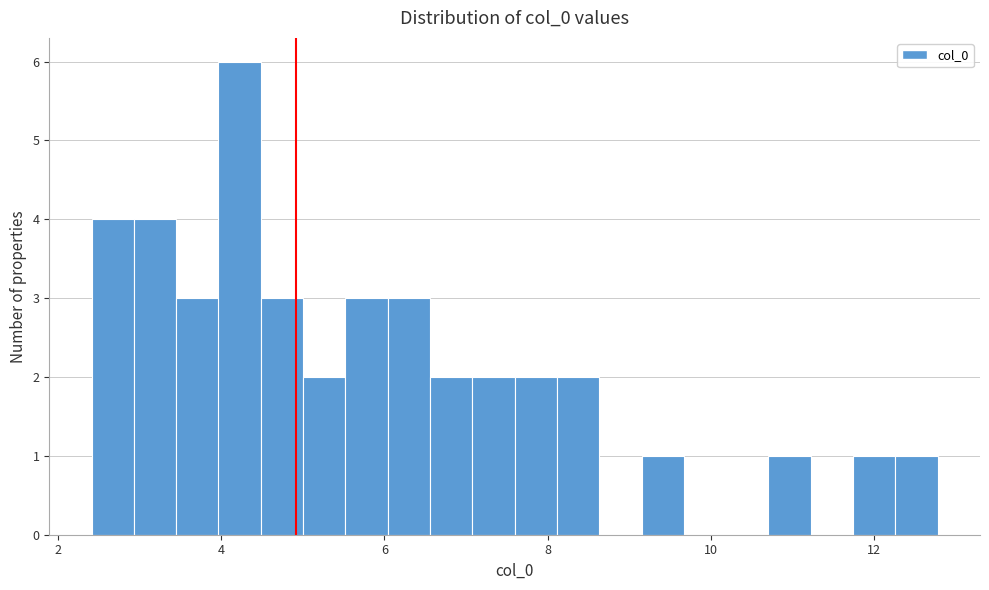

Around what value on the x-axis is the tallest bar? Give the approximate position of its centre, as read against the axis.

4.2